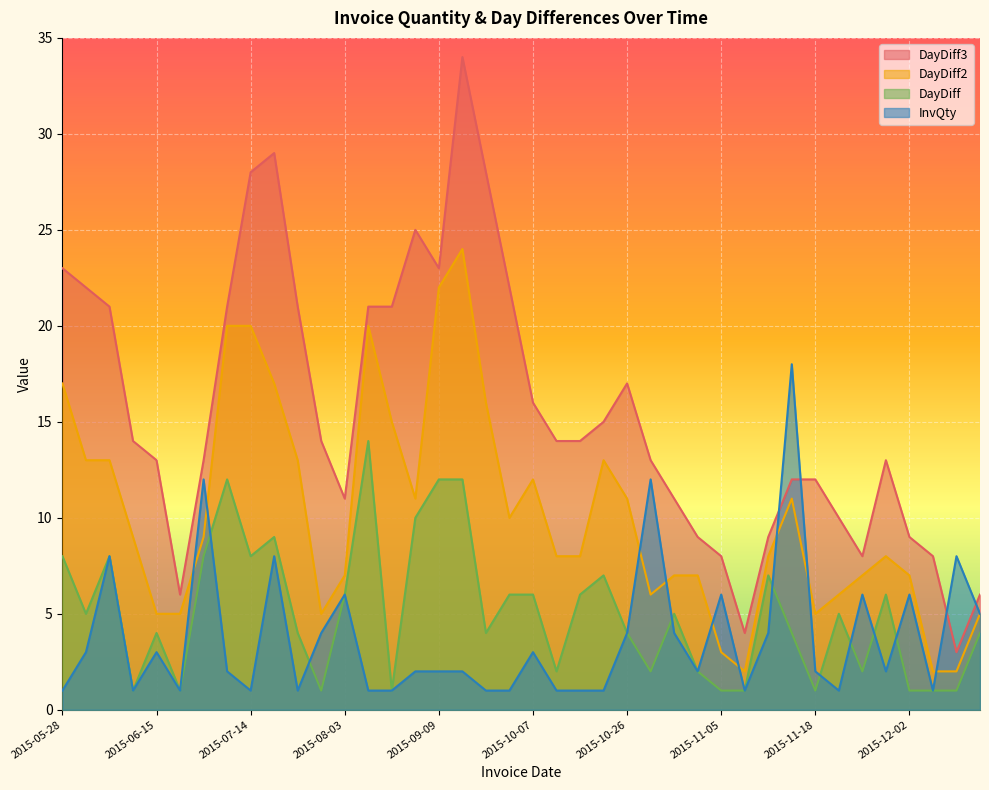

At which label is DayDiff2 closest to 13?

2015-06-02